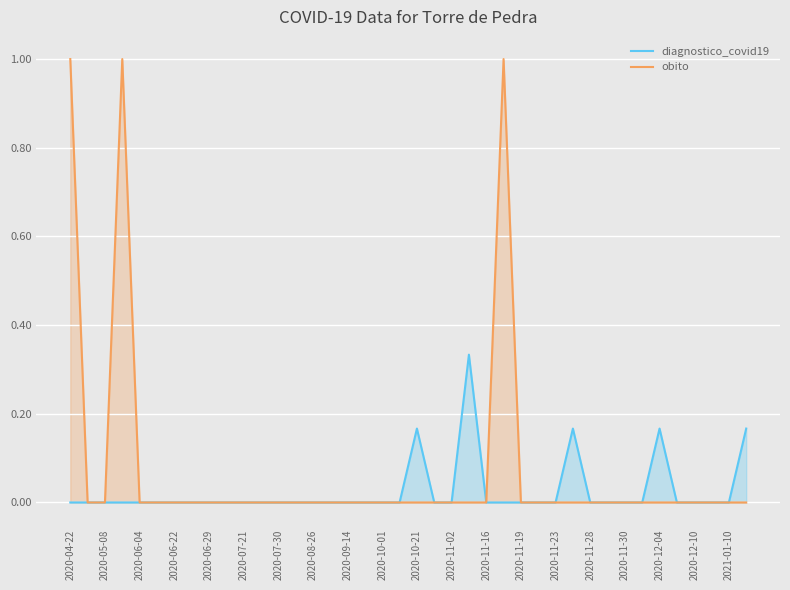

How many lines are shown in the chart?

2